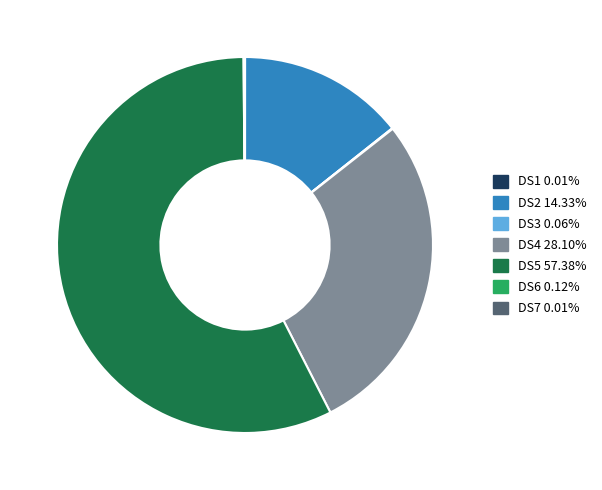

Is there a majority slice in this chart?

Yes